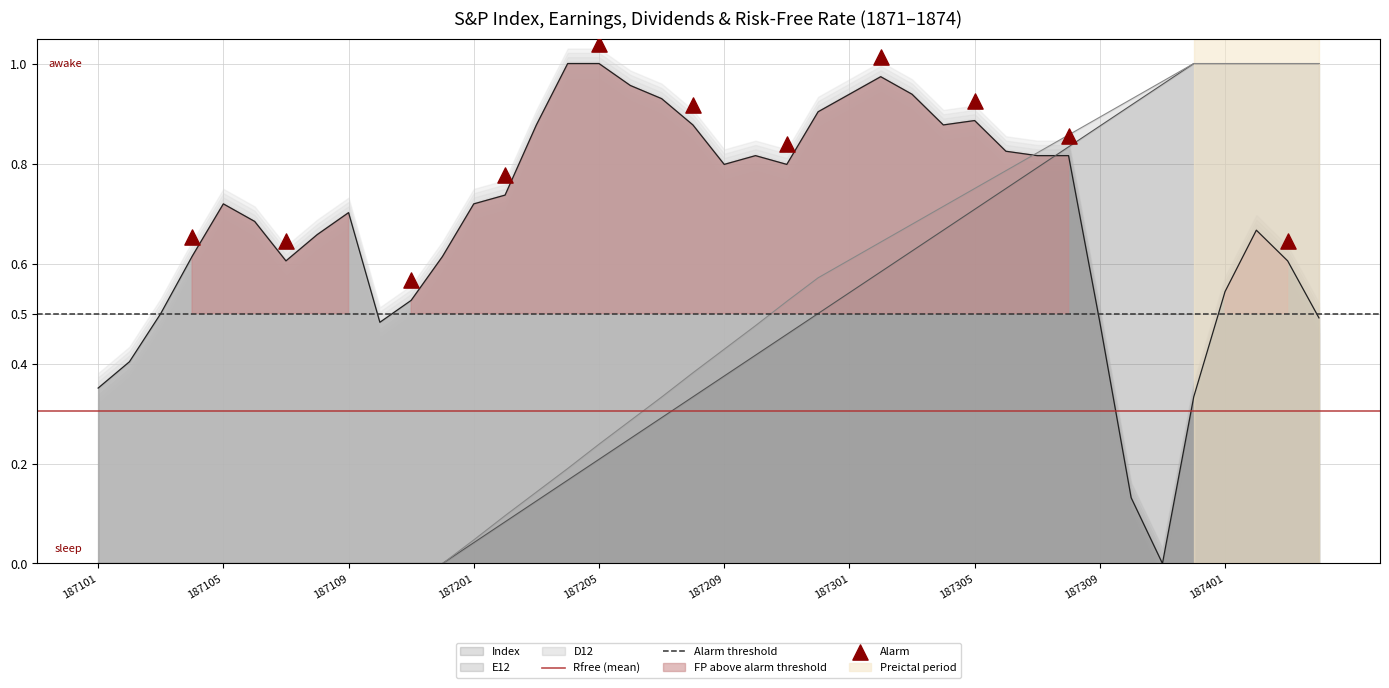

At which category is the sum across all series the highest?

187402